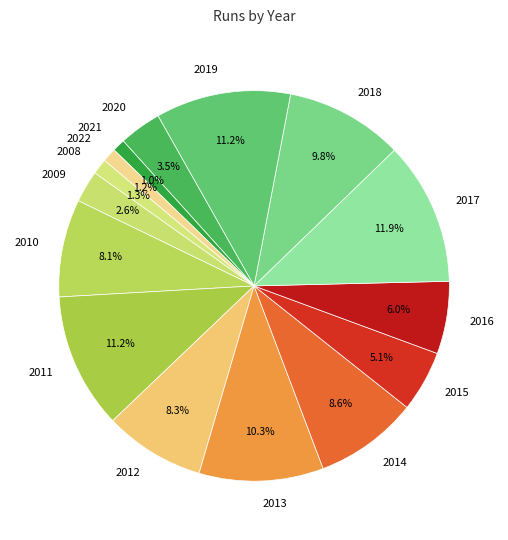

Combined, what portion of the pie is 2021 and 2008?

2.3%